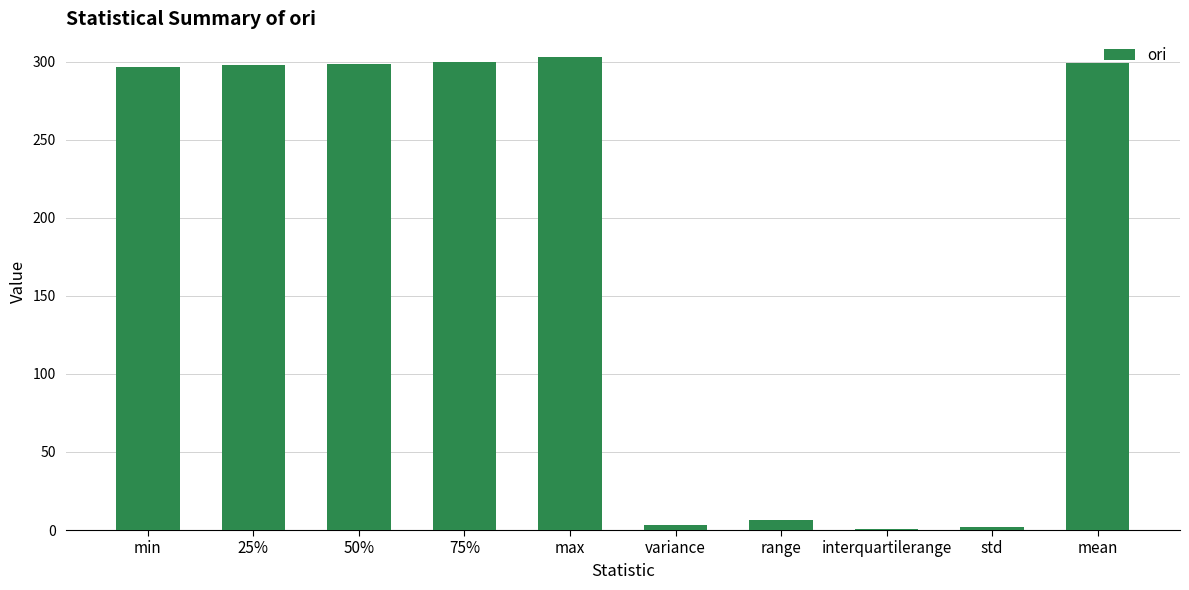

What is the sum of all values?

1806.8